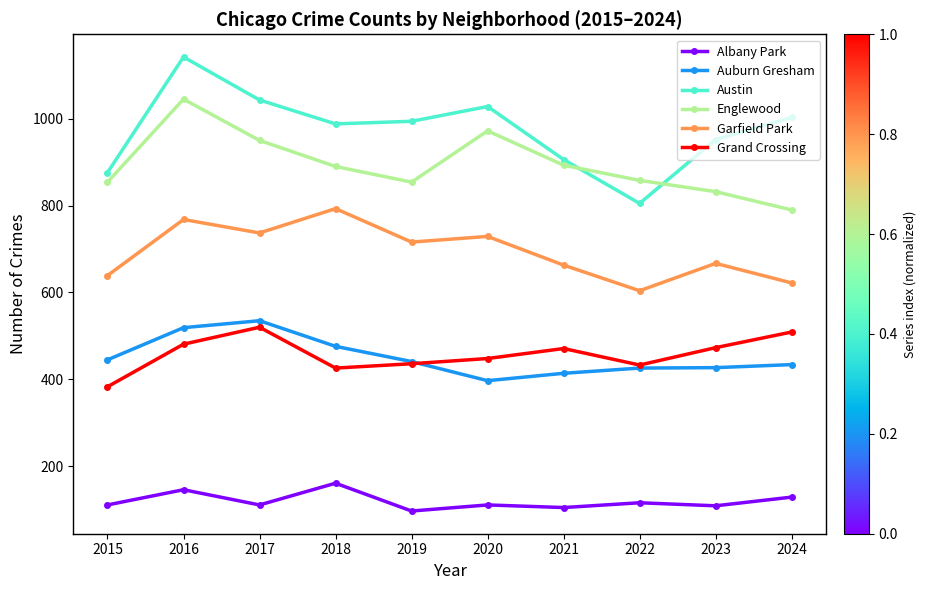

What are all the series names shown in the legend?

Albany Park, Auburn Gresham, Austin, Englewood, Garfield Park, Grand Crossing